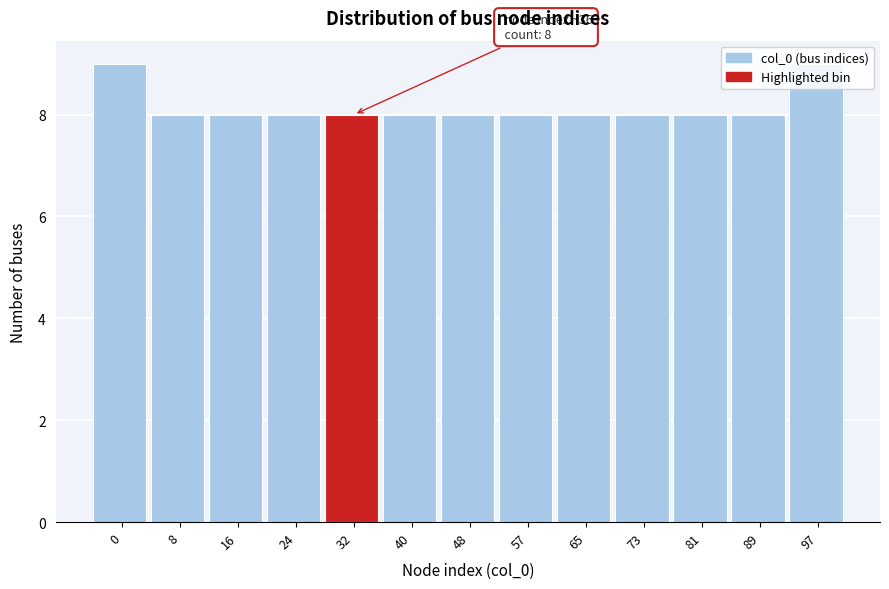

What is the minimum value shown in the chart?

8